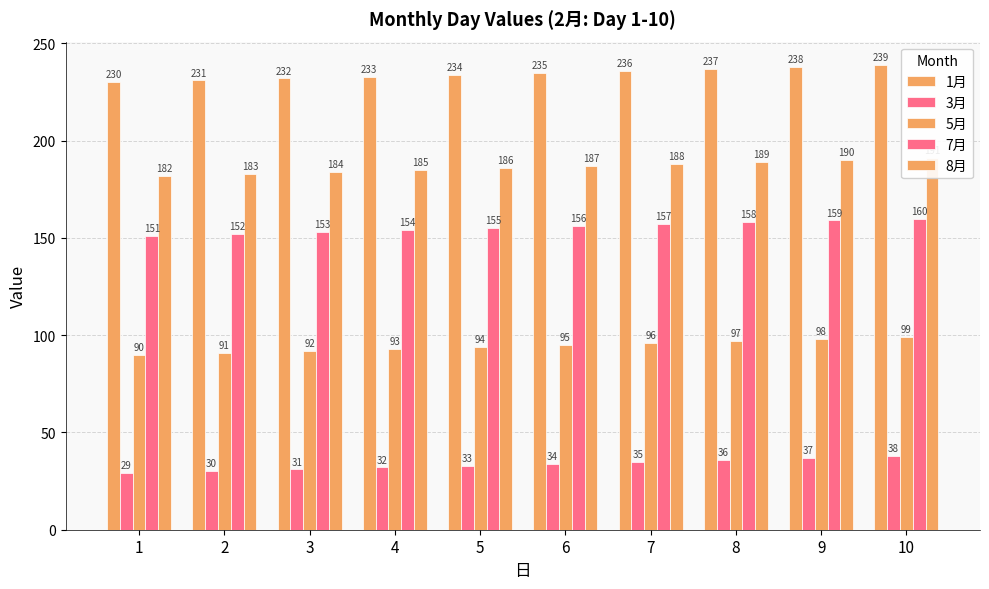

Which has a higher value, 10 or 5?

10